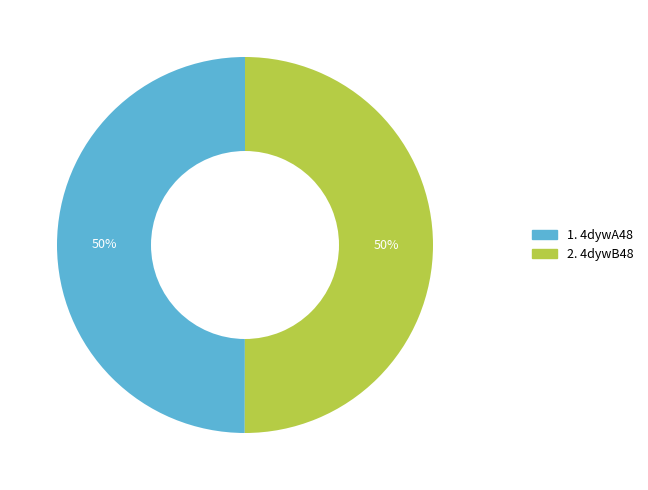

To the nearest percent, what is the average slice percentage?

50%